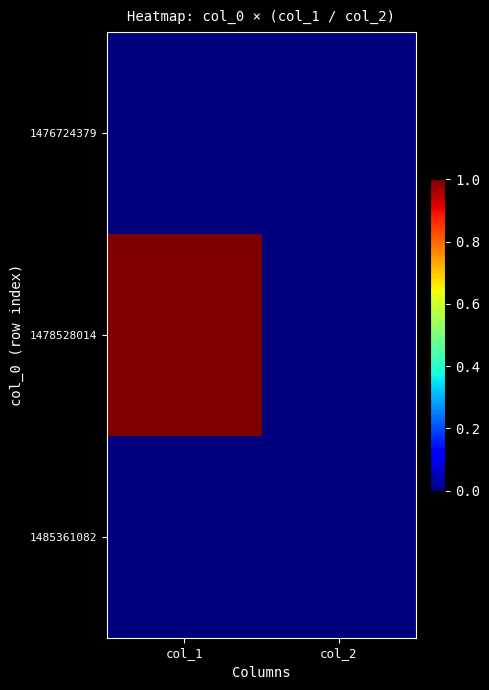

At which category is the sum across all series the highest?

col_1